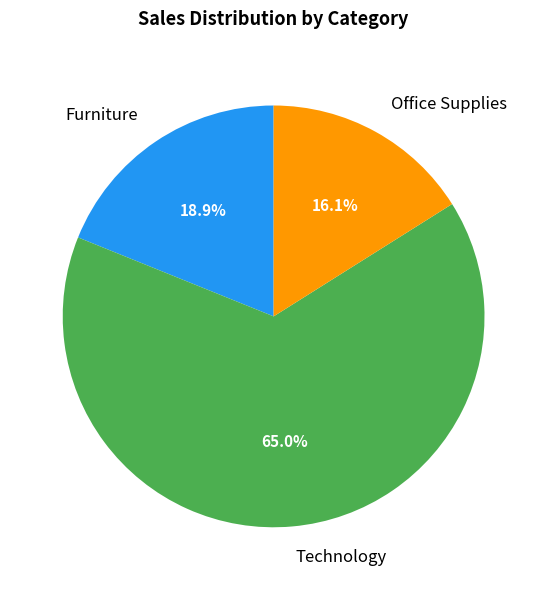

Rank the categories by value from lowest to highest.

Office Supplies, Furniture, Technology